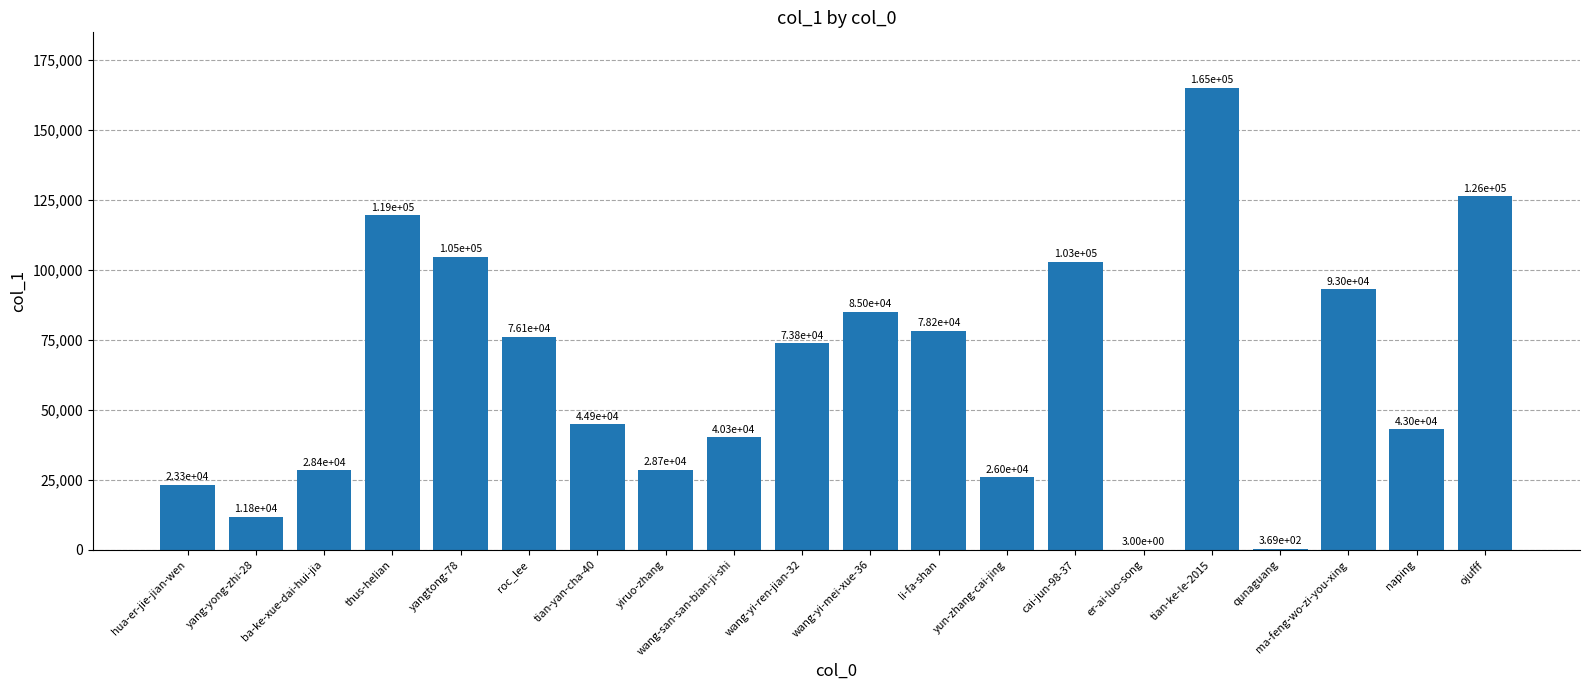

The chart shows a value of 6284 at yiruo-zhang. True or false?

False